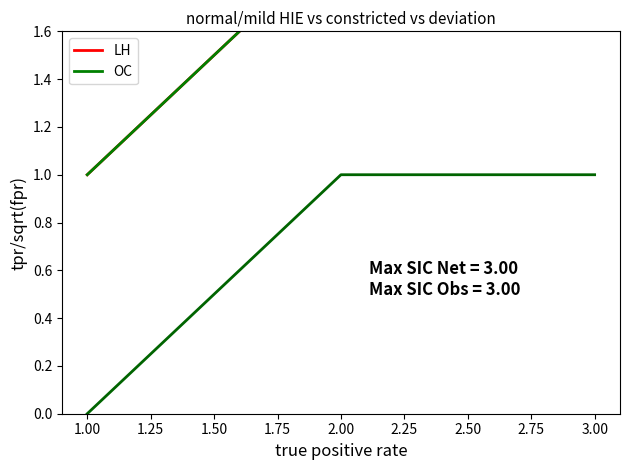

How many series are shown in this chart?

2